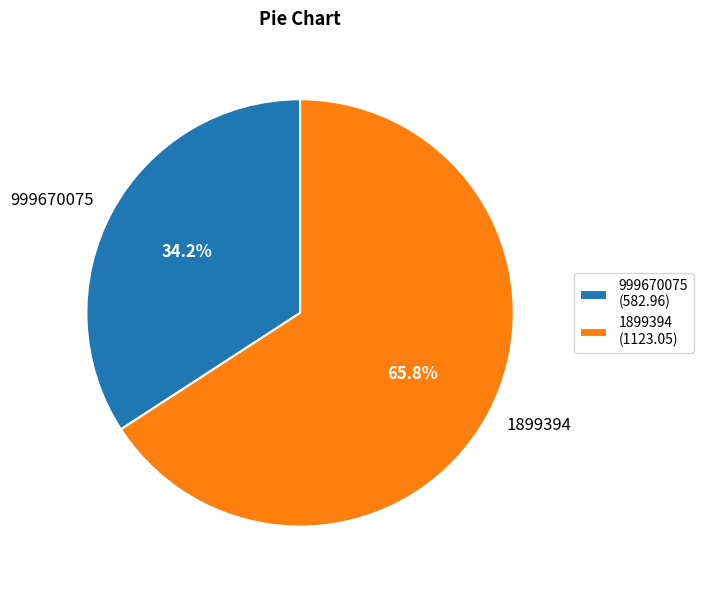

Is the sum of 999670075 and 1899394 greater than half?

Yes